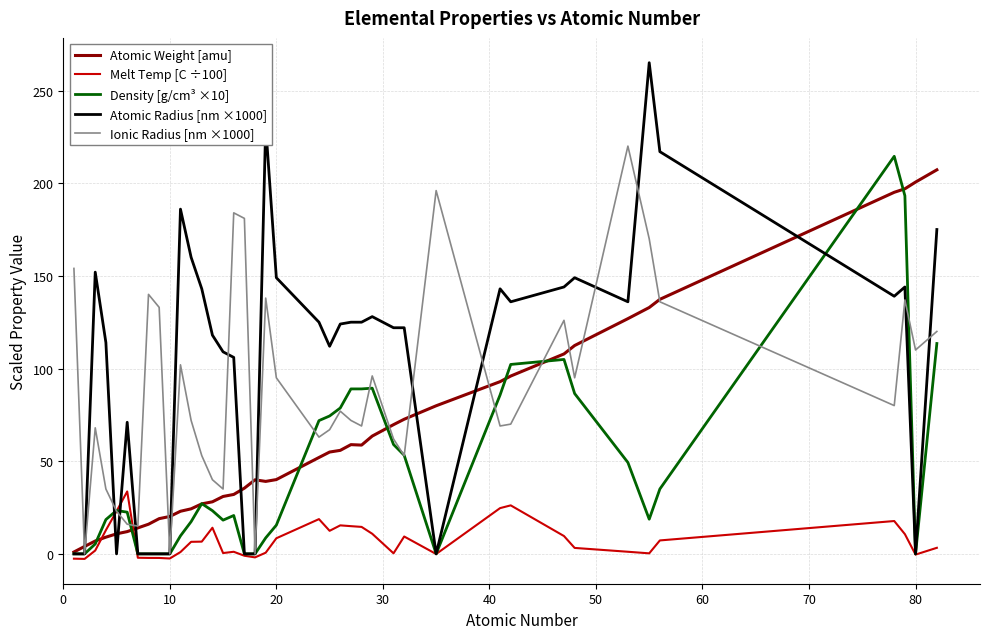

Which series has the largest total across all categories?

Atomic Radius [nm ×1000]